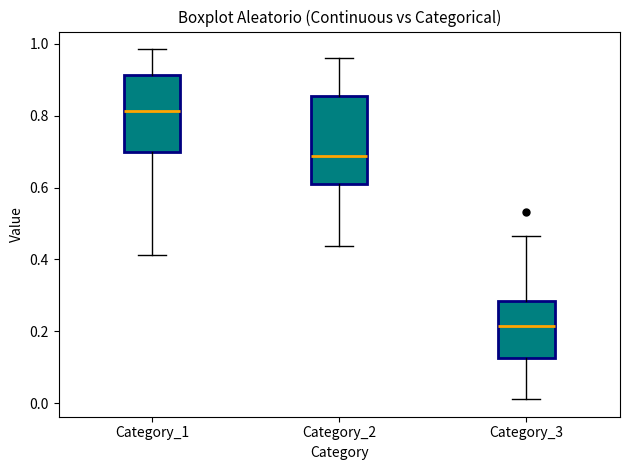

Which box's median line is the lowest?

Category_3